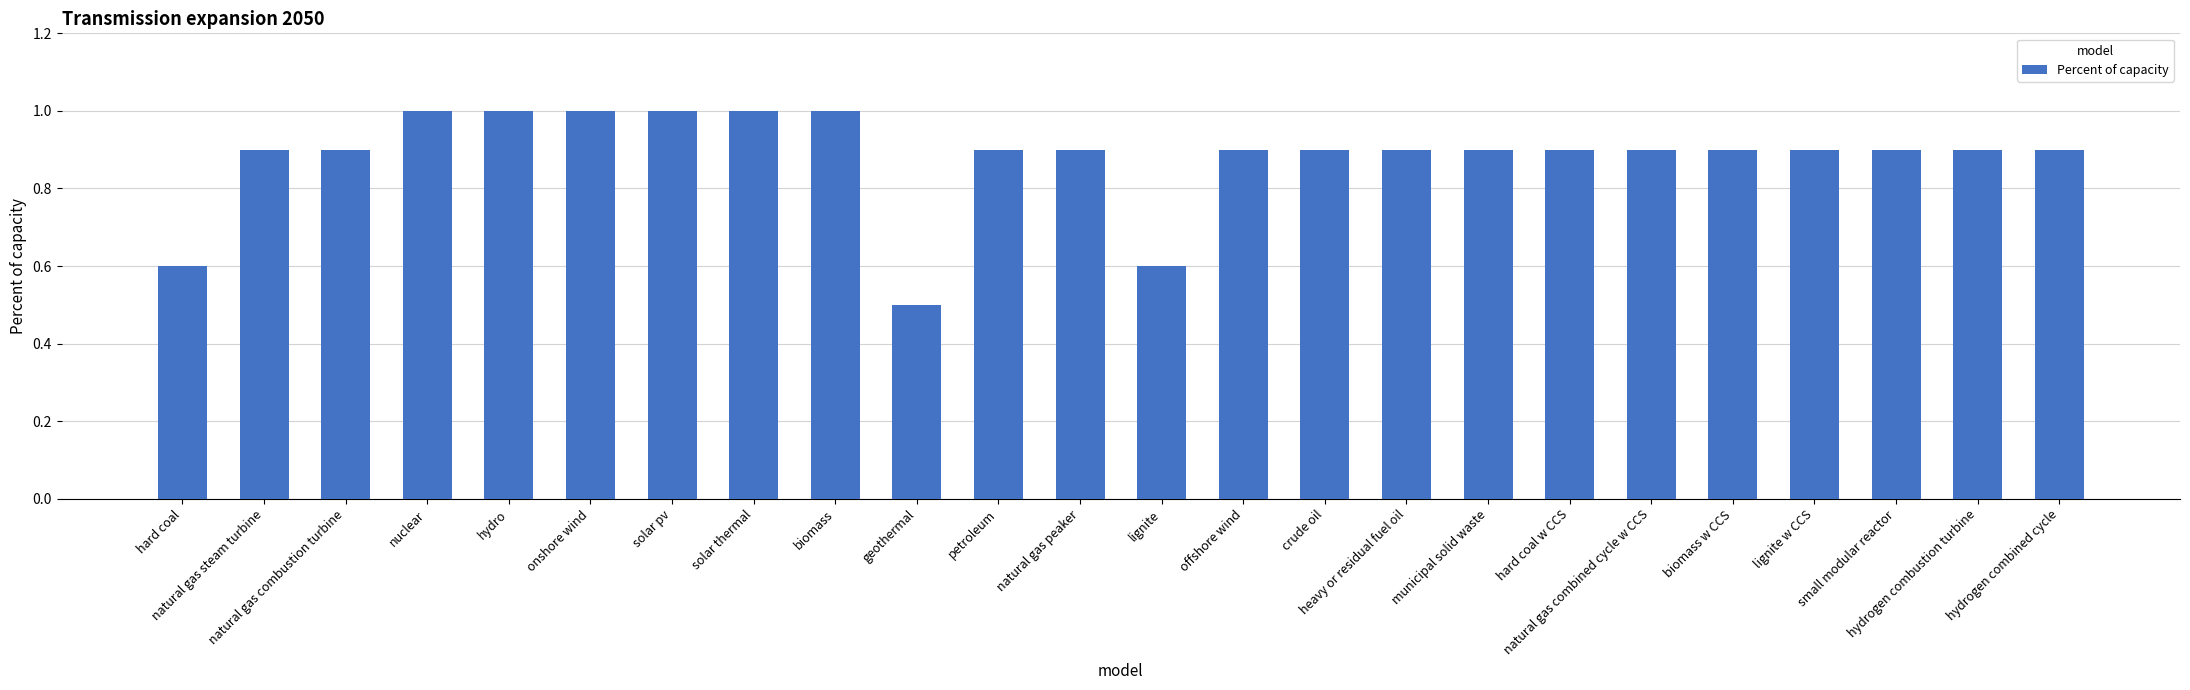

Reading left to right, transcribe all the data shown in this chart.

hard coal=0.6	natural gas steam turbine=0.9	natural gas combustion turbine=0.9	nuclear=1.0	hydro=1.0	onshore wind=1.0	solar pv=1.0	solar thermal=1.0	biomass=1.0	geothermal=0.5	petroleum=0.9	natural gas peaker=0.9	lignite=0.6	offshore wind=0.9	crude oil=0.9	heavy or residual fuel oil=0.9	municipal solid waste=0.9	hard coal w CCS=0.9	natural gas combined cycle w CCS=0.9	biomass w CCS=0.9	lignite w CCS=0.9	small modular reactor=0.9	hydrogen combustion turbine=0.9	hydrogen combined cycle=0.9